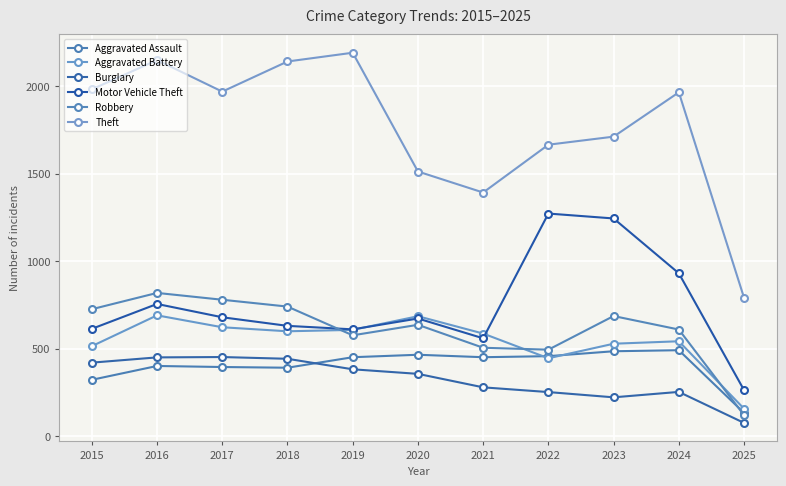

The Burglary series shows 571 at 2020. True or false?

False